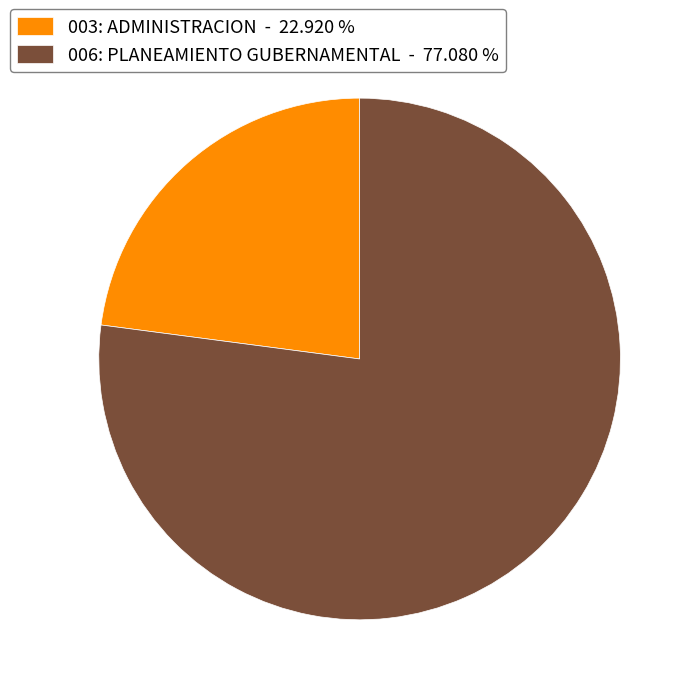

Do 003: ADMINISTRACION - 22.920 % and 006: PLANEAMIENTO GUBERNAMENTAL - 77.080 % together represent more than half of the pie?

Yes